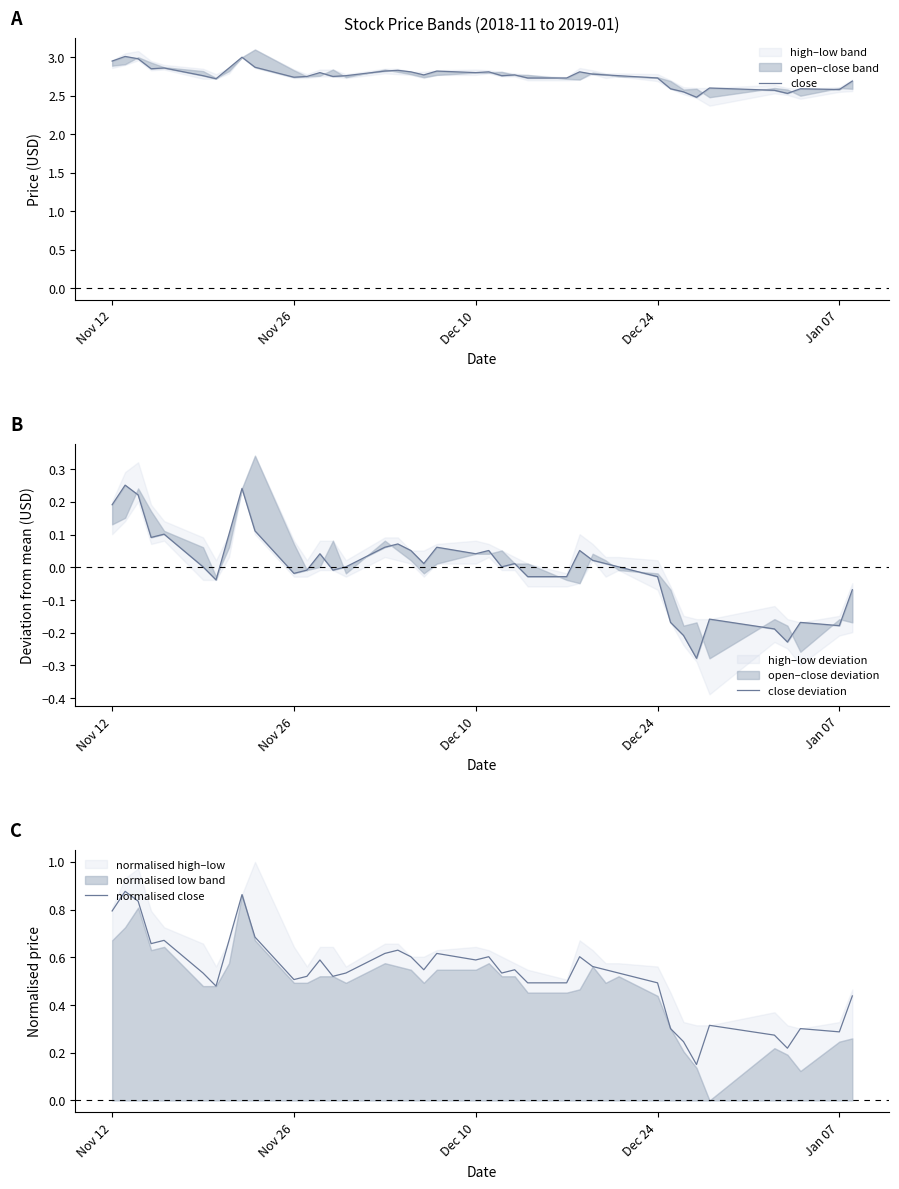

What is the sum of all close values?

110.3